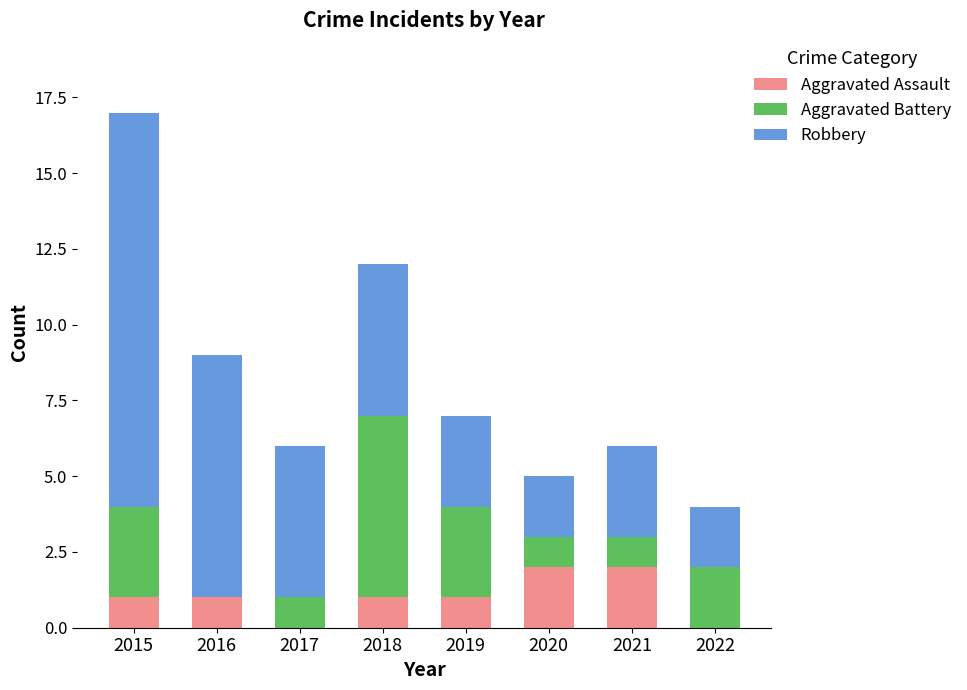

What is the sum of all Aggravated Assault values?

8